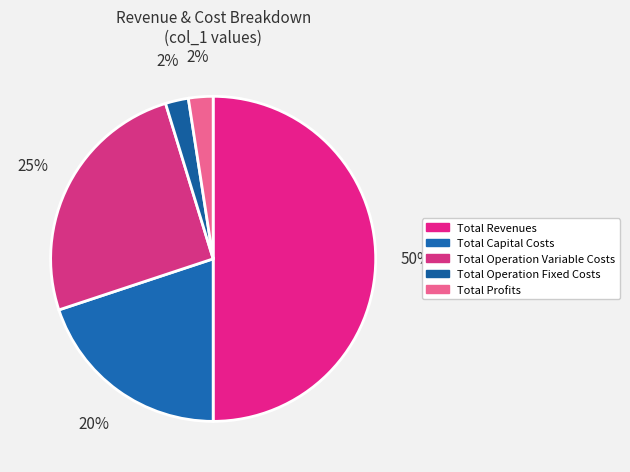

How many segments does this pie chart have?

5